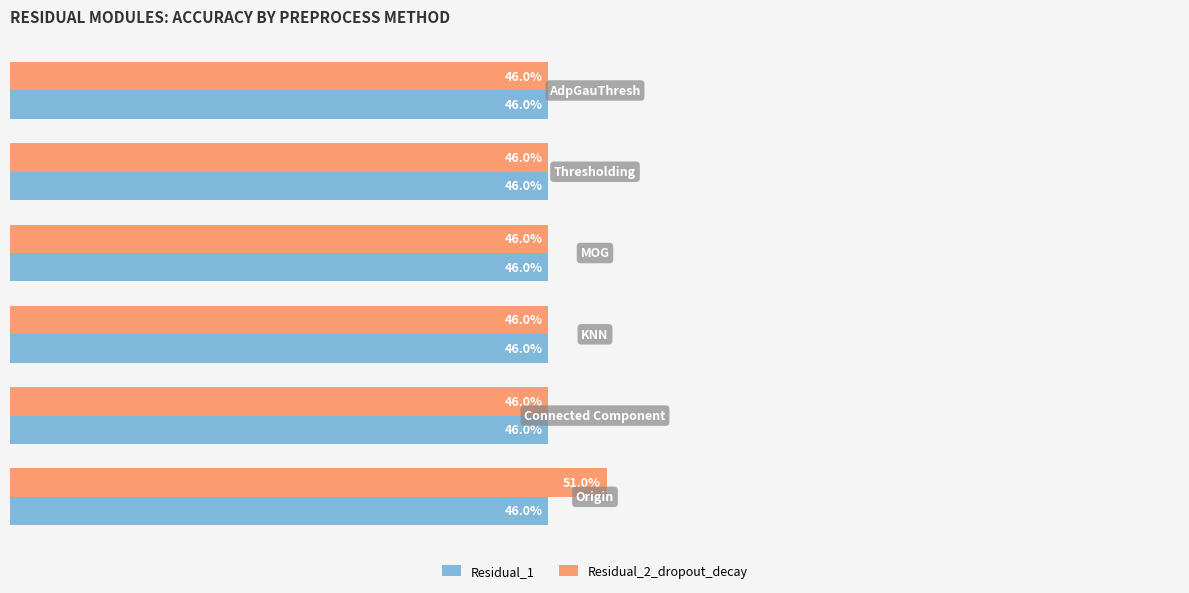

What are all the series names shown in the legend?

Residual_1, Residual_2_dropout_decay